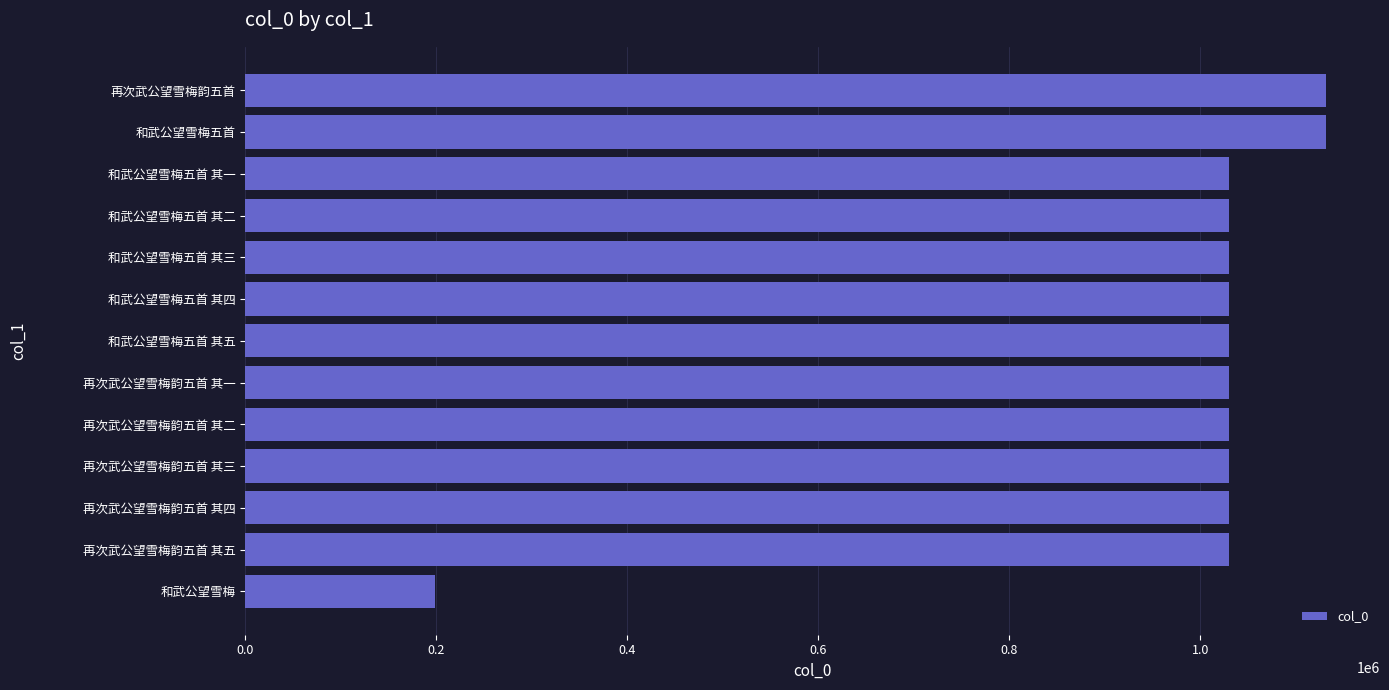

What is the smallest value displayed?

198601